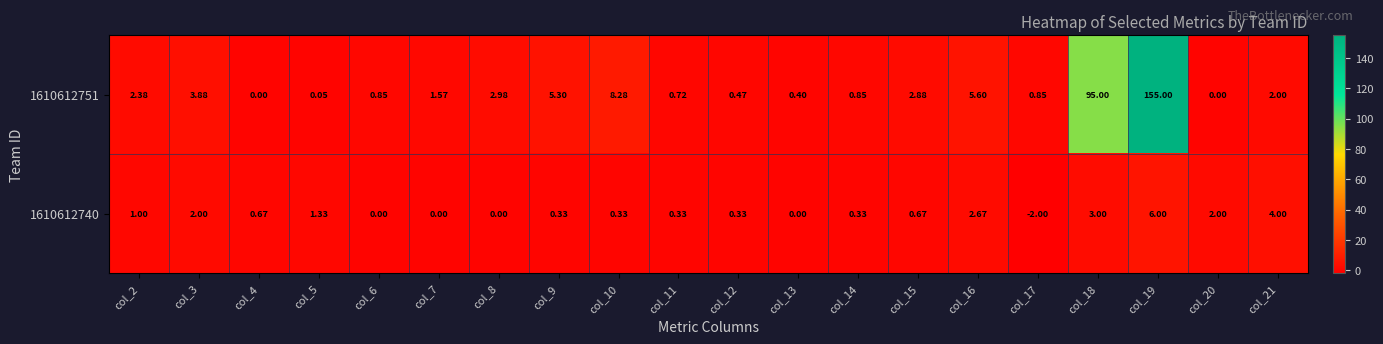

Is the value of 1610612751 at col_11 greater than the value of 1610612740 at col_10?

Yes